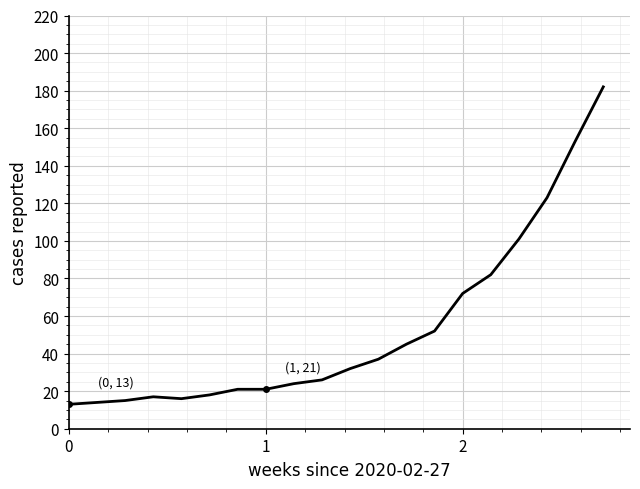

What is the maximum value shown in the chart?

182